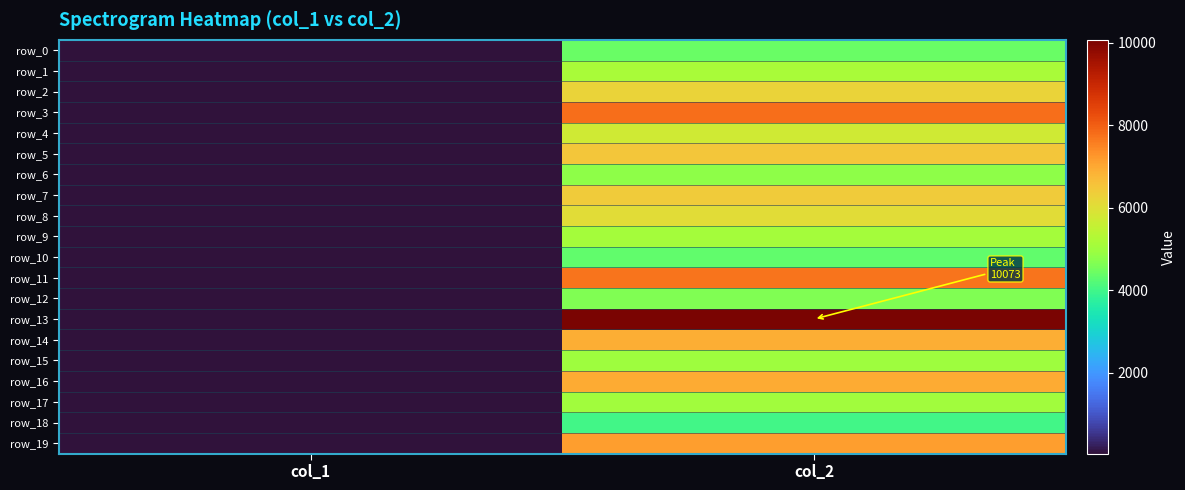

What is the average value of the row_8 series?

3054